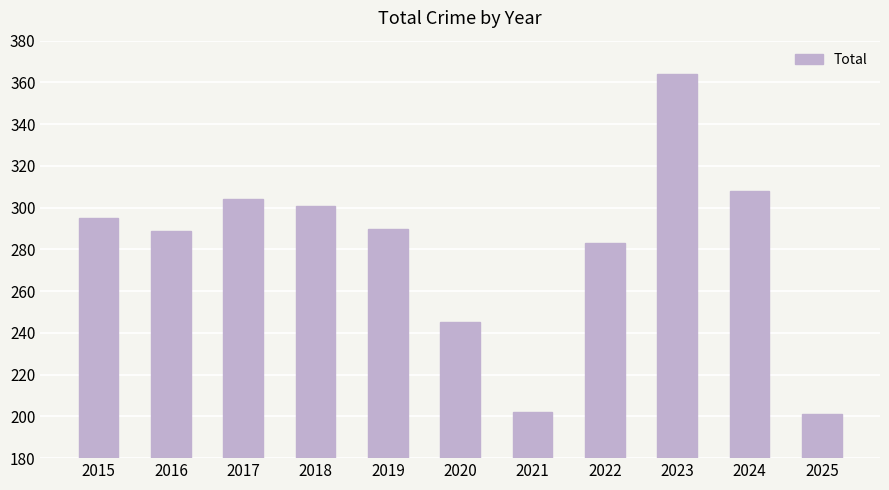

What is the value of the 10th bar from the left?

308